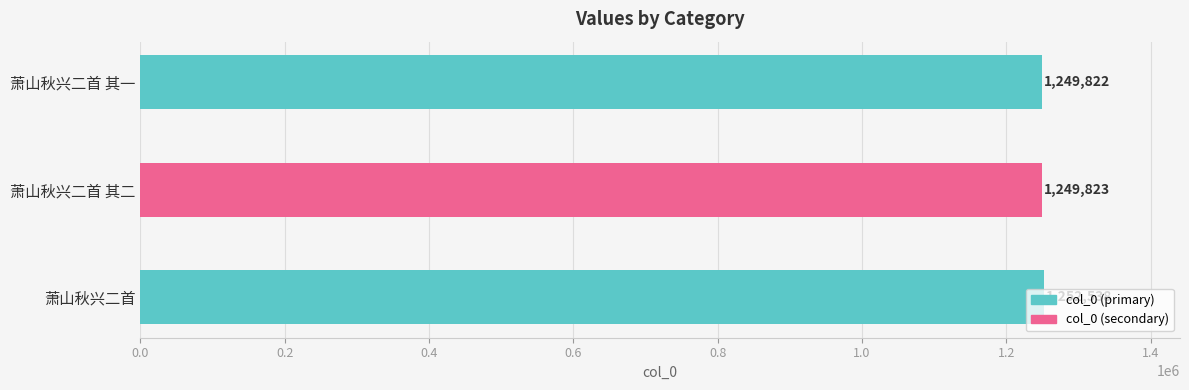

Are the bars horizontal?

Yes